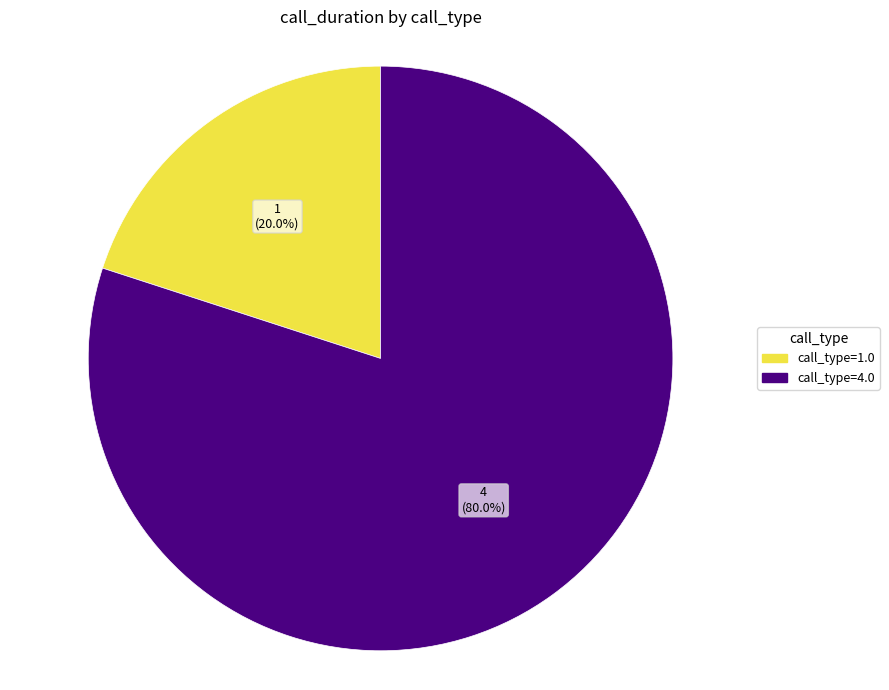

Which slice represents more than half of the pie?

call_type=4.0